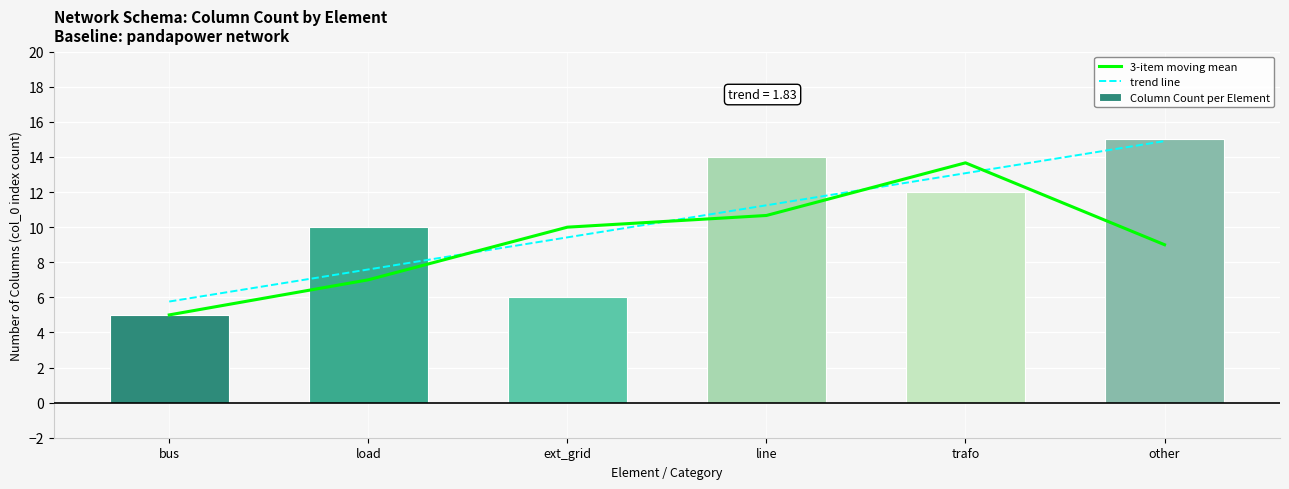

Which series has the widest spread of values?

Column Count per Element